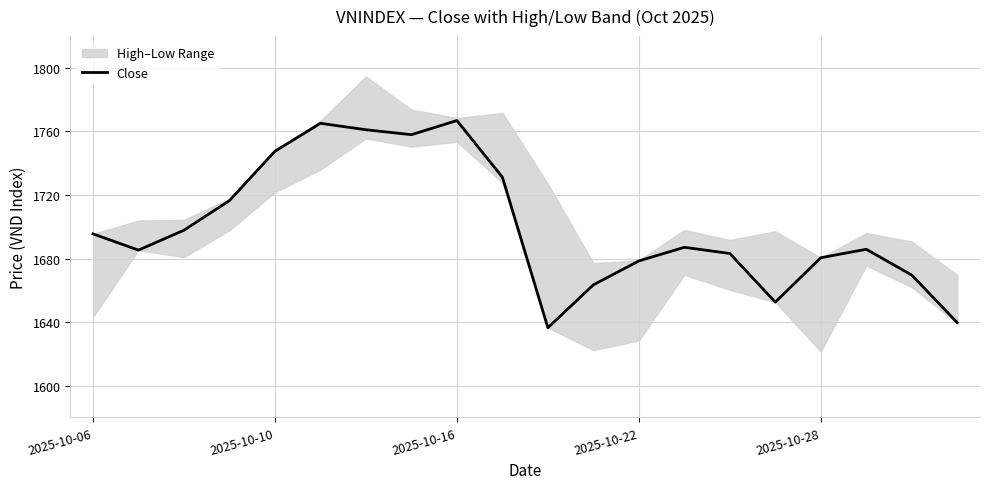

Reading right to left, what are all the values shown in this chart?

1639.7	1669.6	1685.8	1680.5	1652.5	1683.2	1687.1	1678.5	1663.4	1636.4	1731.2	1766.8	1758.0	1761.1	1765.1	1747.5	1716.5	1697.8	1685.3	1695.5